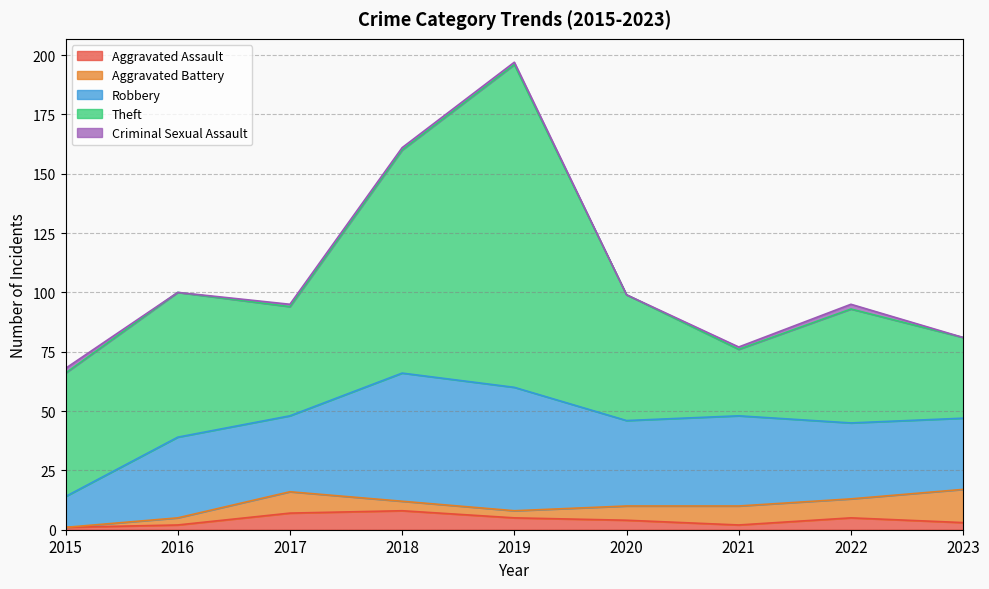

What is the sum of all Robbery values?

321